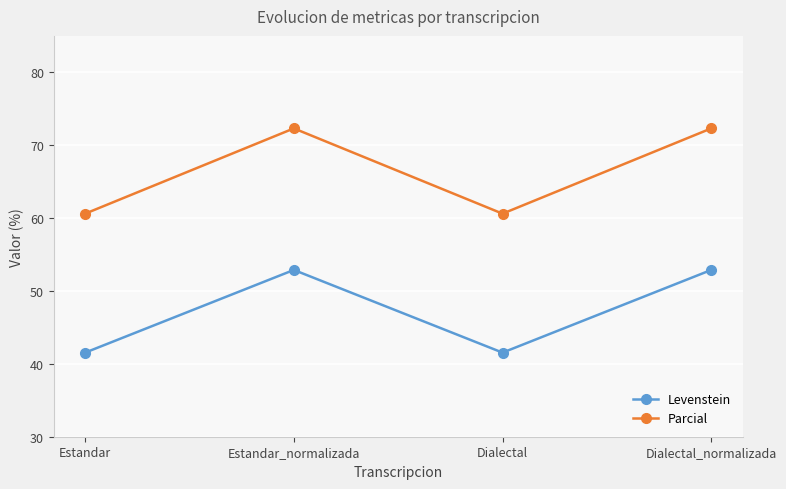

What is the label of the 2nd point from the right?

Dialectal